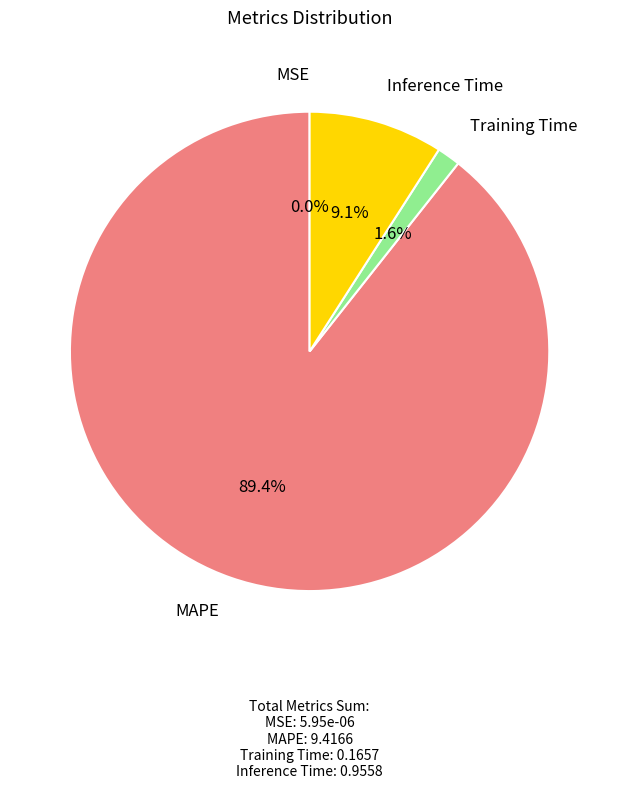

To the nearest percent, what is the difference between the largest and smallest slice percentages?

89%